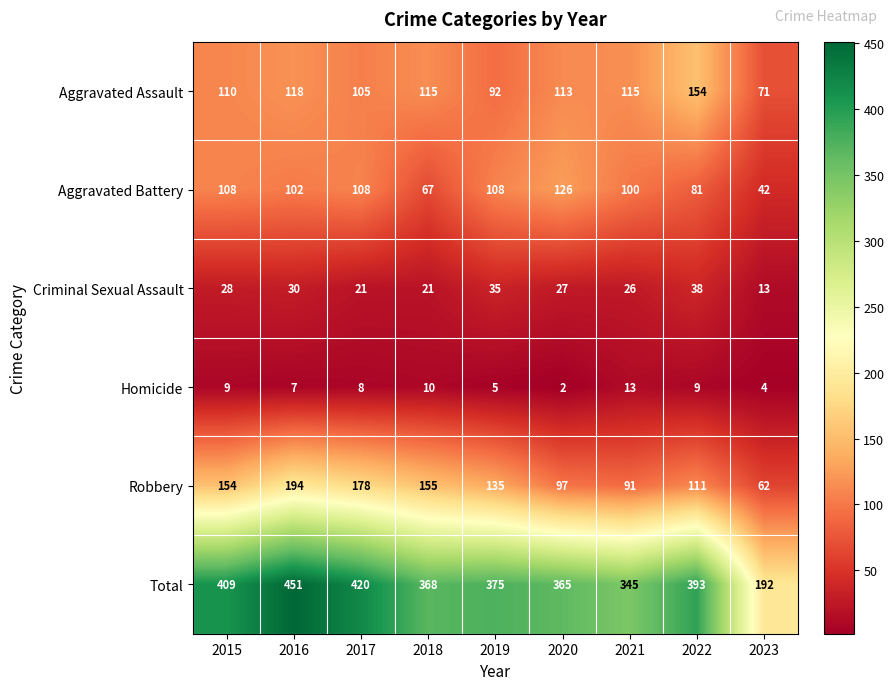

Which series has the widest spread of values?

Total